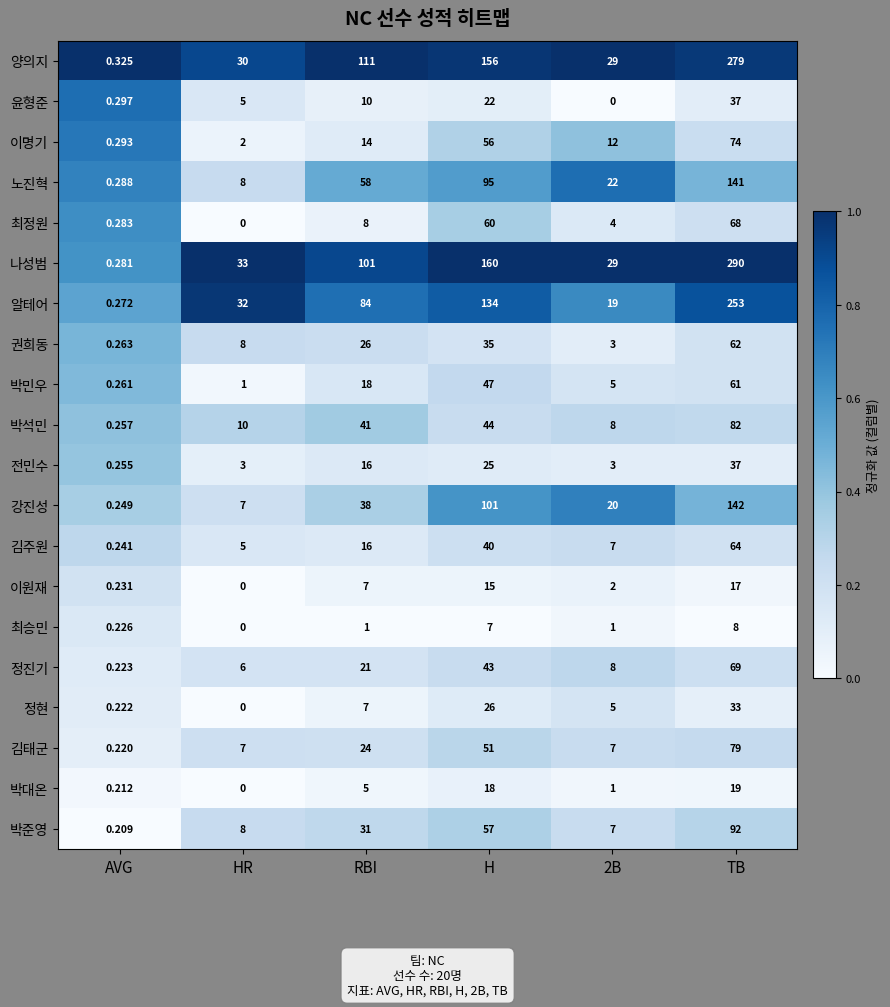

Which category has the highest value in the 최승민 series?

TB